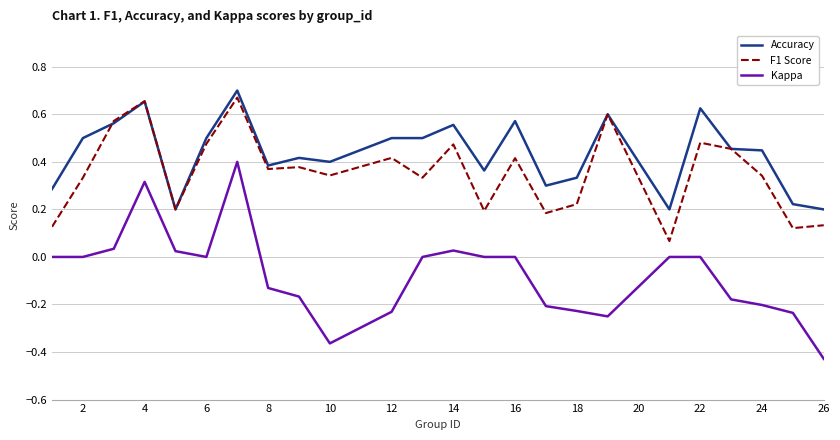

Rank the series by their average value, from highest to lowest.

Accuracy, F1 Score, Kappa